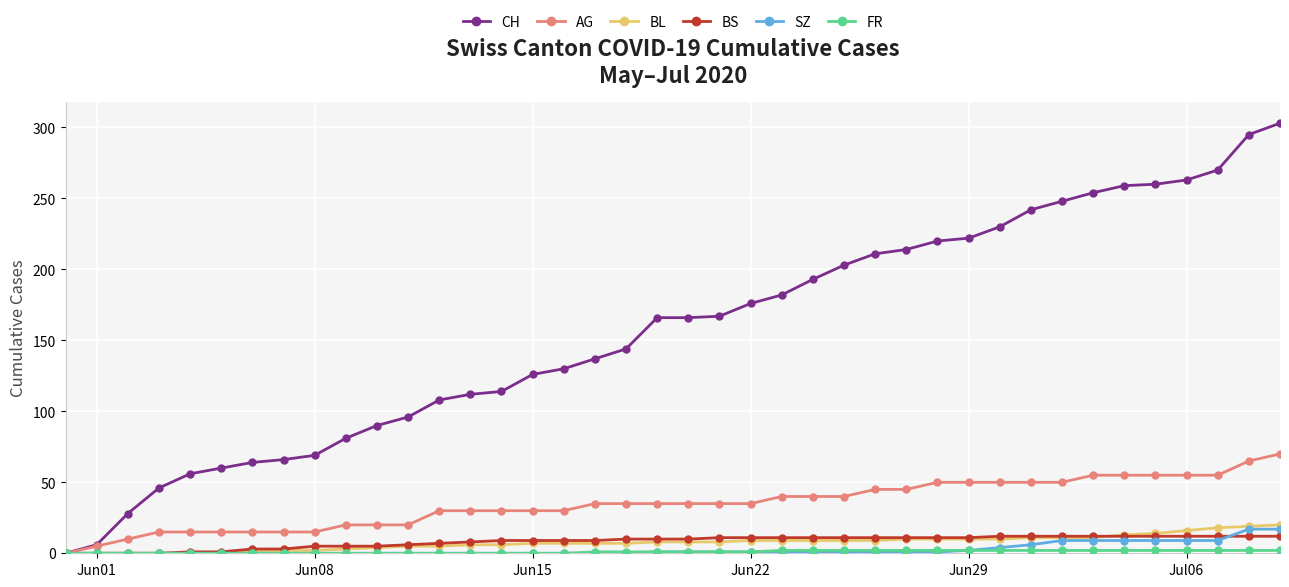

Which series has the widest spread of values?

CH